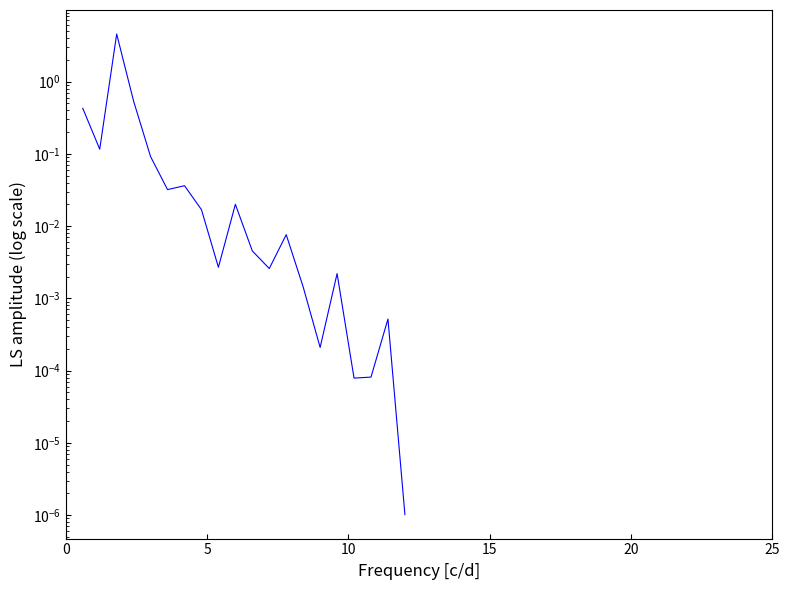

How many interior local peaks (higher than both neighbors) does the data have?

6